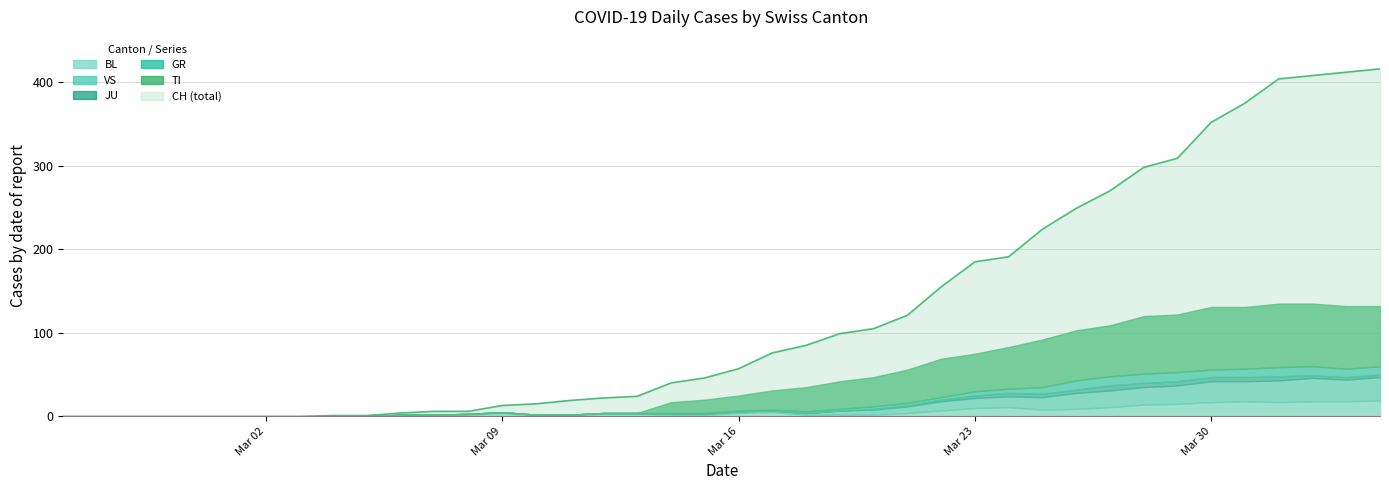

True or false: CH has more than 0 interior local peaks.

False